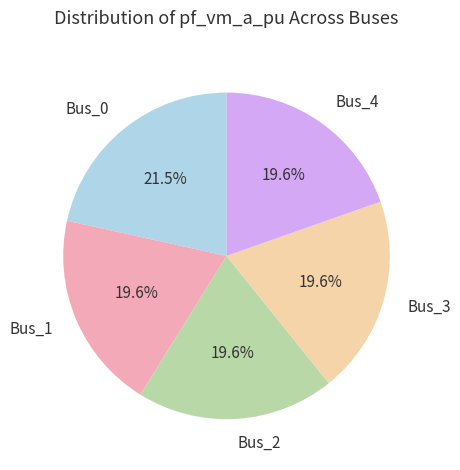

Which category has the biggest portion of the pie?

Bus_0